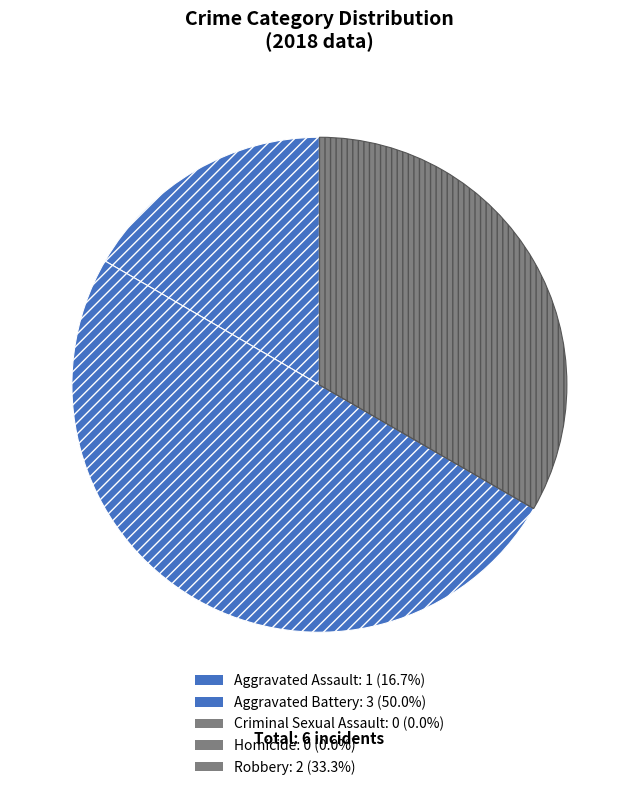

What is the ratio of the value at Aggravated Assault to the value at Aggravated Battery?

0.3